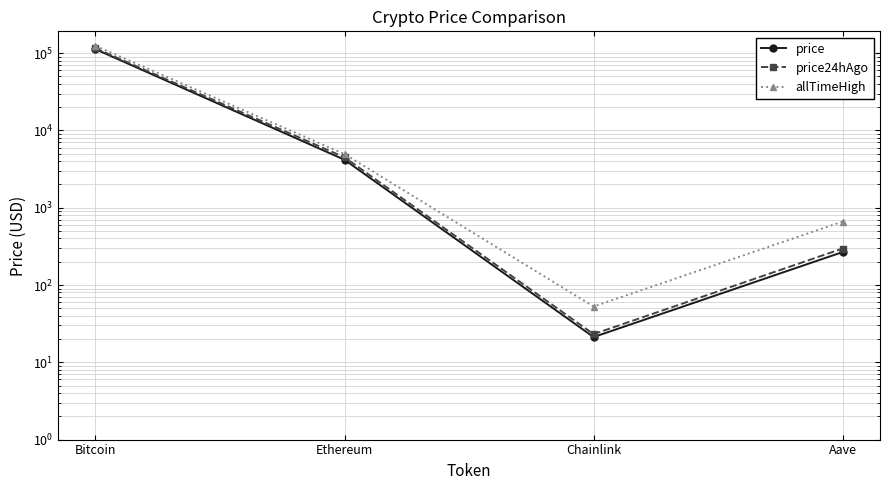

At which category is the sum across all series the highest?

Bitcoin